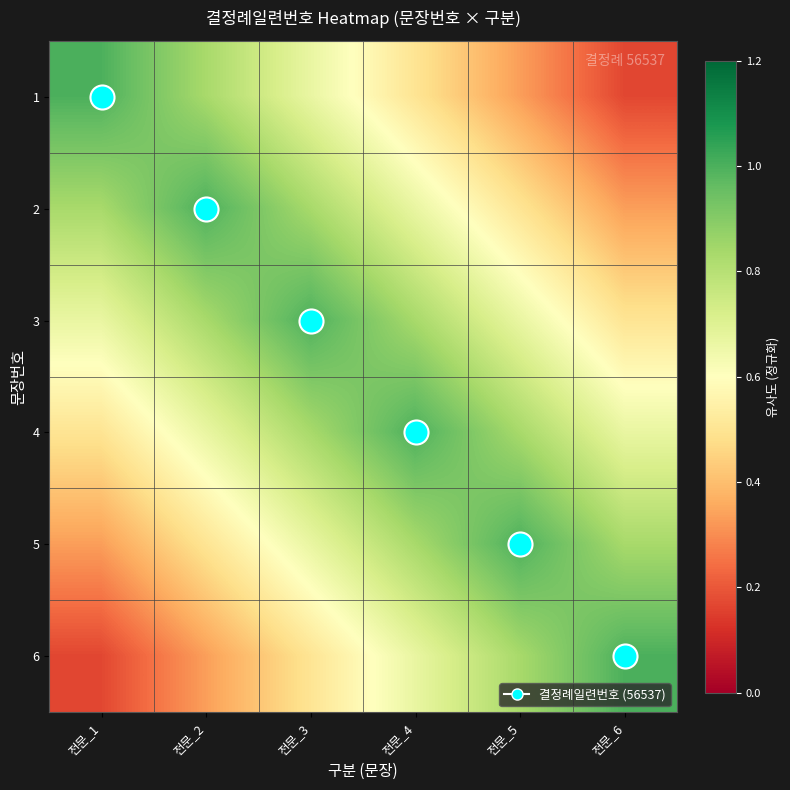

Reading left to right, transcribe all the data shown in this chart.

1: 전문_1=1.0	전문_2=0.8	전문_3=0.7	전문_4=0.5	전문_5=0.3	전문_6=0.2
2: 전문_1=0.8	전문_2=1.0	전문_3=0.8	전문_4=0.7	전문_5=0.5	전문_6=0.3
3: 전문_1=0.7	전문_2=0.8	전문_3=1.0	전문_4=0.8	전문_5=0.7	전문_6=0.5
4: 전문_1=0.5	전문_2=0.7	전문_3=0.8	전문_4=1.0	전문_5=0.8	전문_6=0.7
5: 전문_1=0.3	전문_2=0.5	전문_3=0.7	전문_4=0.8	전문_5=1.0	전문_6=0.8
6: 전문_1=0.2	전문_2=0.3	전문_3=0.5	전문_4=0.7	전문_5=0.8	전문_6=1.0